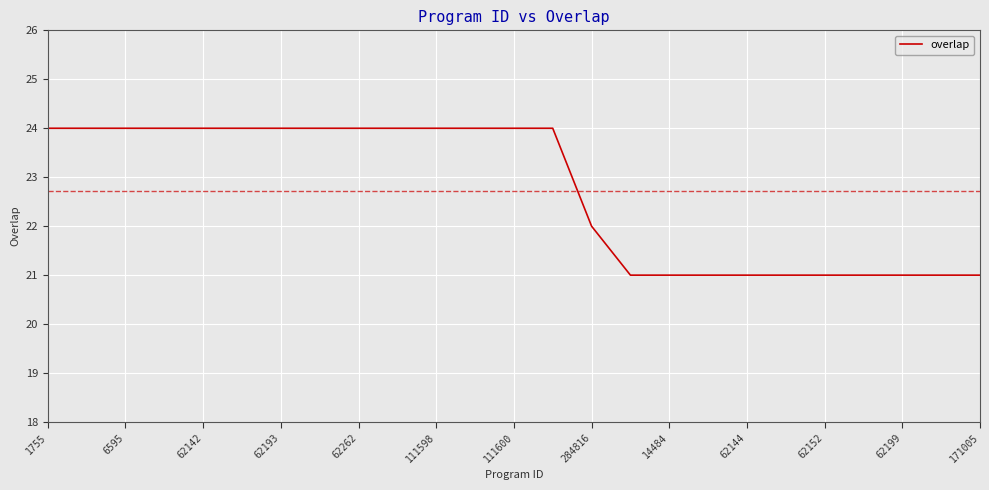

What is the smallest value displayed?

21